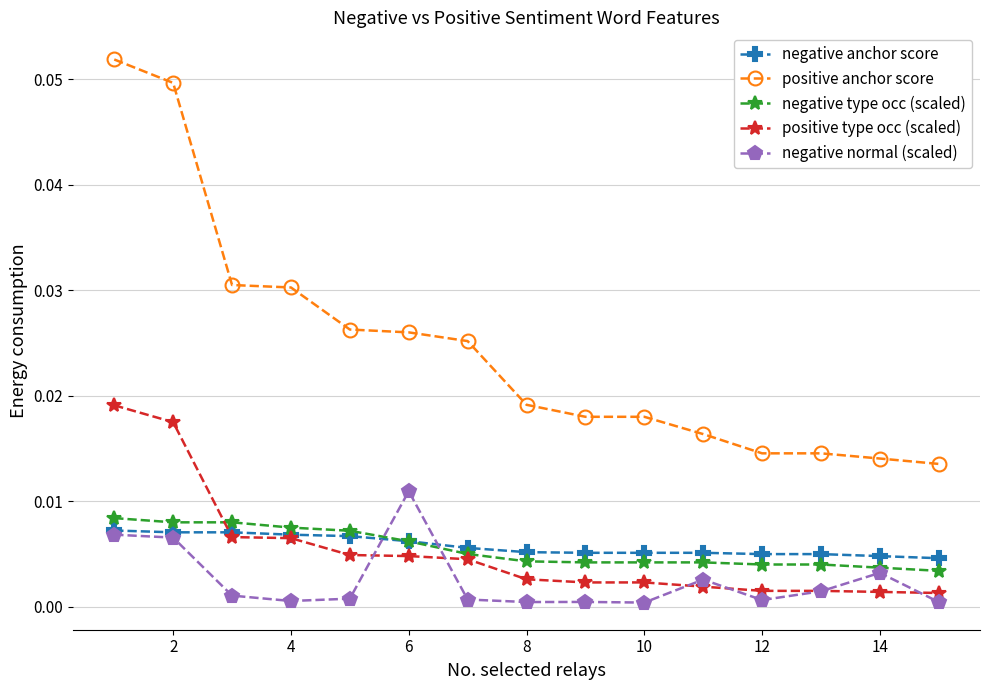

True or false: negative normal (scaled) and positive anchor score cross at least once.

False